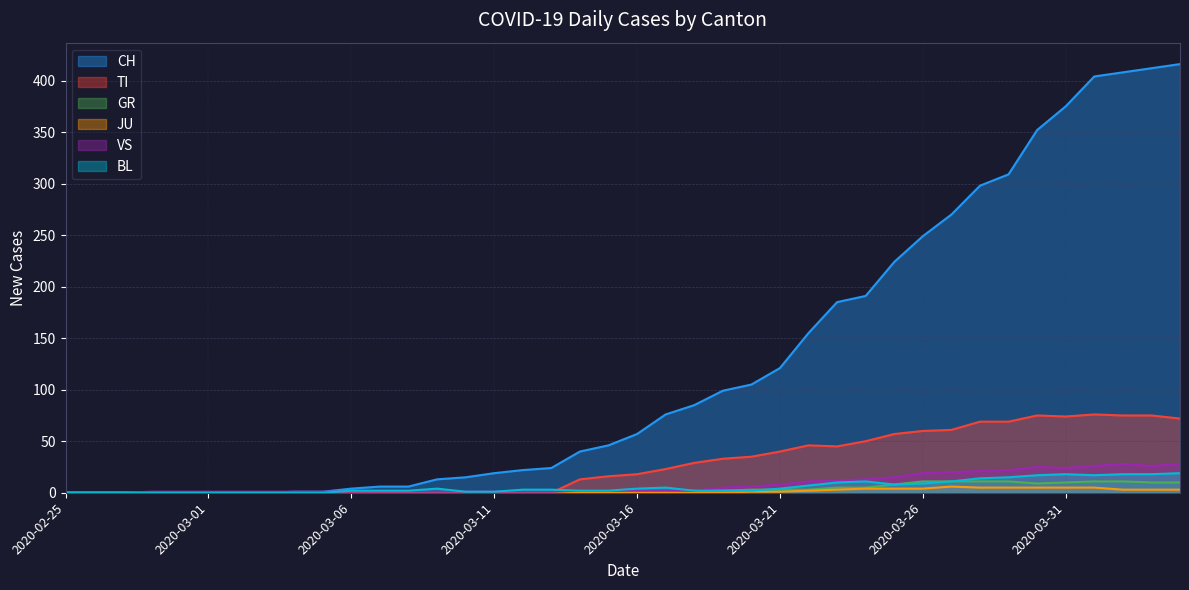

What is the difference between the maximum and minimum values in the TI series?

76